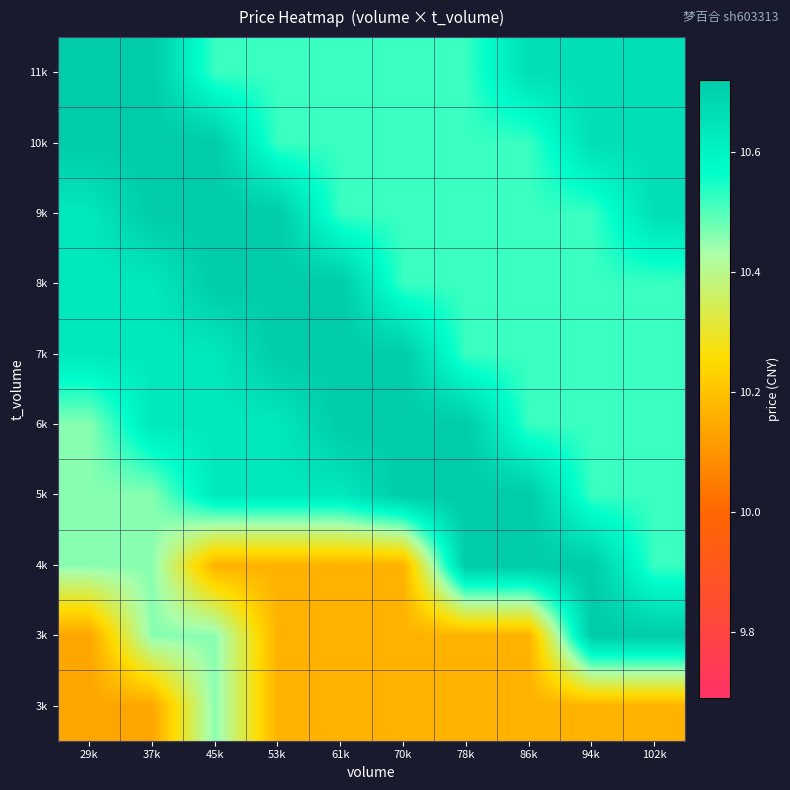

What is the total value across all series at 78k?

105.1